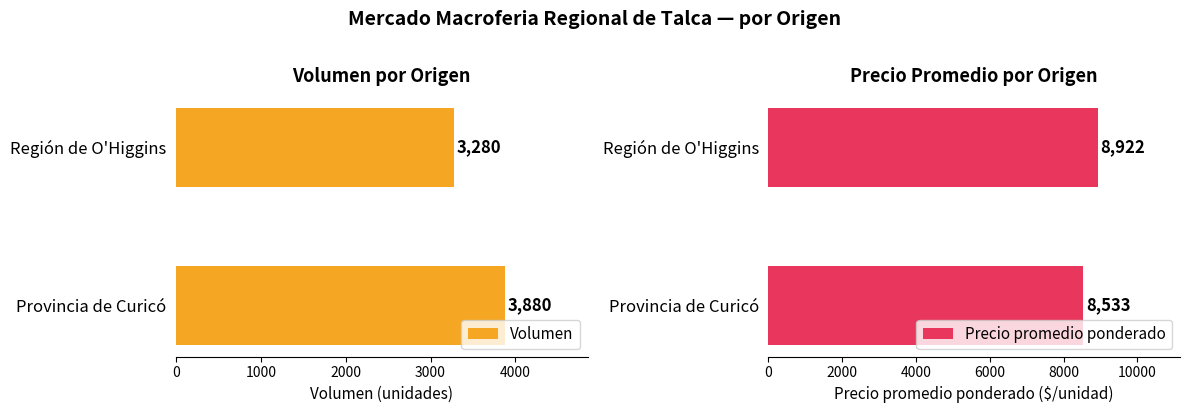

At how many categories does at least one series exceed 7589?

2